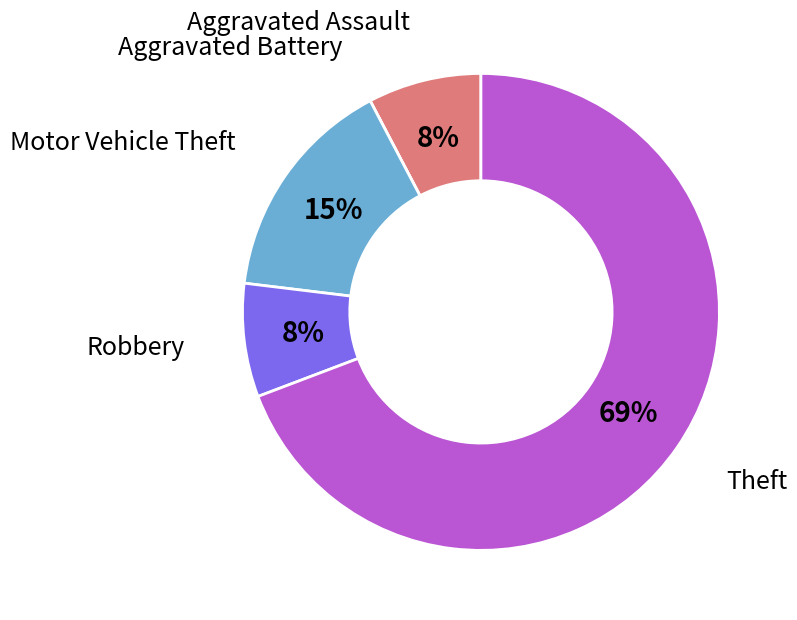

Is it true that Aggravated Assault is 8% of the pie?

True